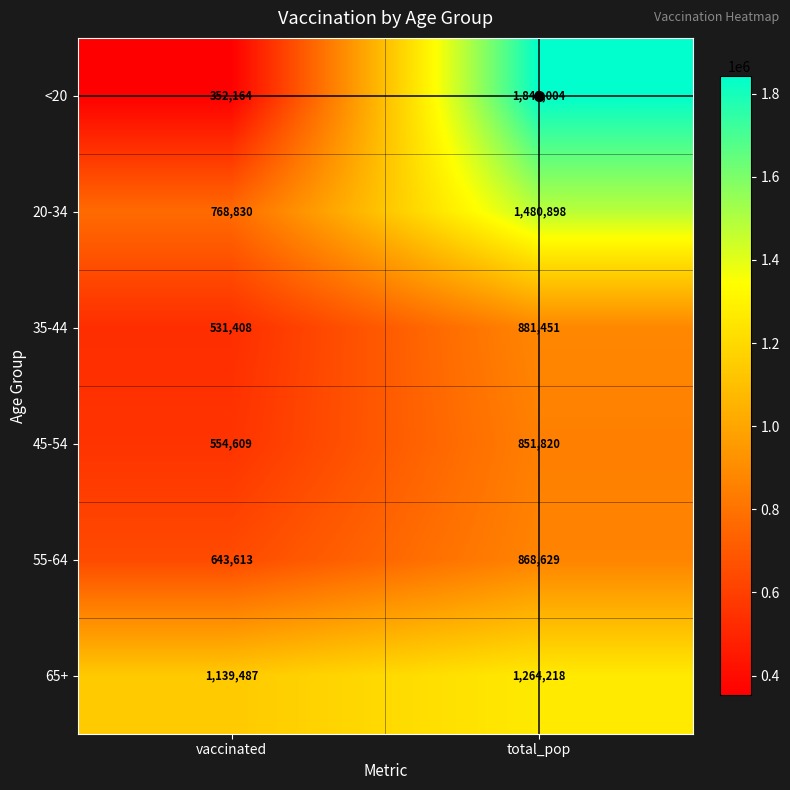

Rank the categories by 55-64 value from lowest to highest.

vaccinated, total_pop